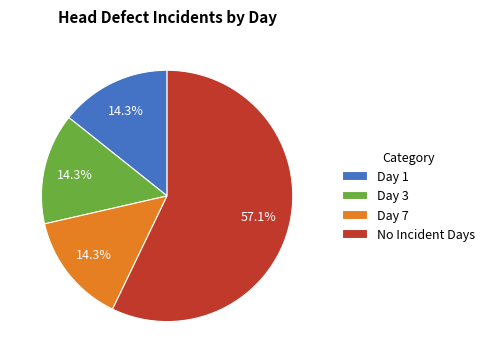

Which has a higher value, Day 3 or No Incident Days?

No Incident Days